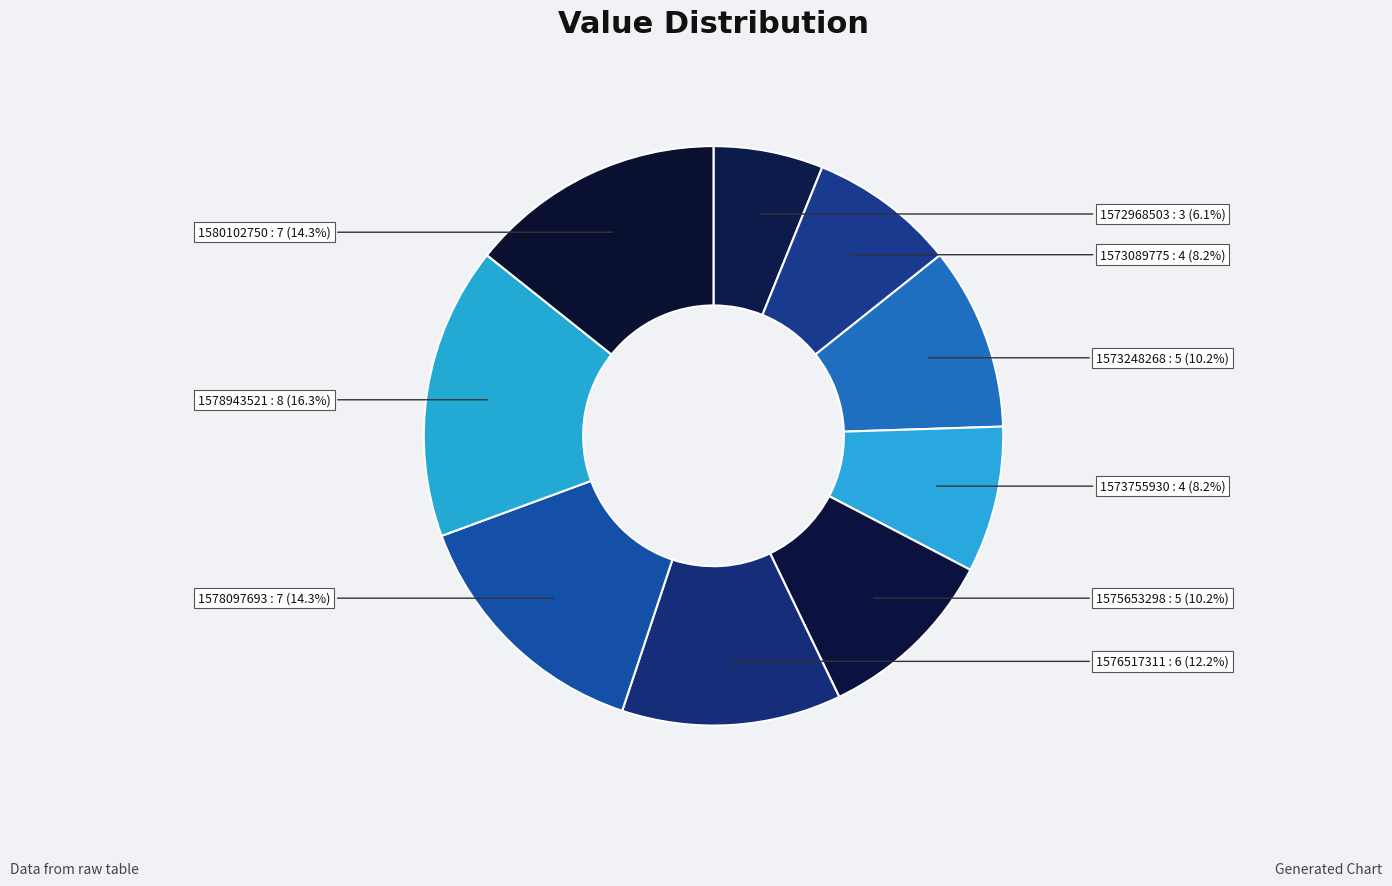

To the nearest percent, what portion does 1573089775 represent?

8%